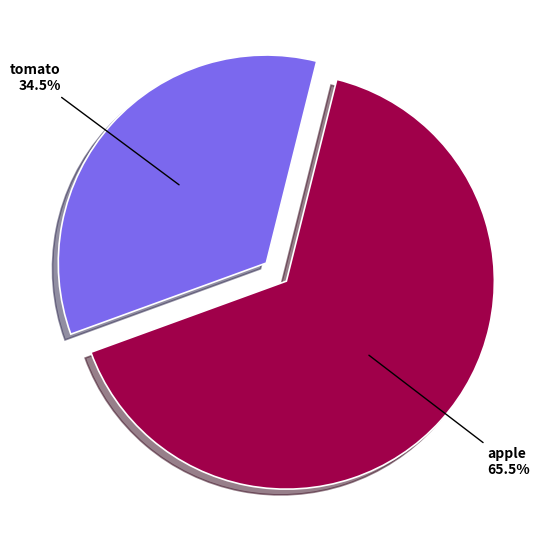

Which has a higher value, apple or tomato?

apple